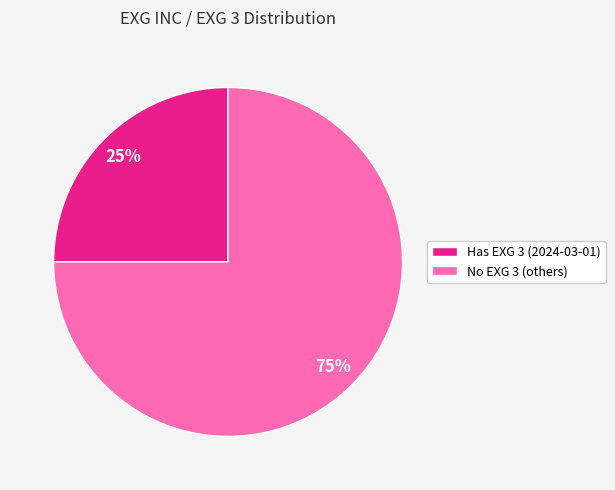

To the nearest percent, what is the average slice percentage?

50%